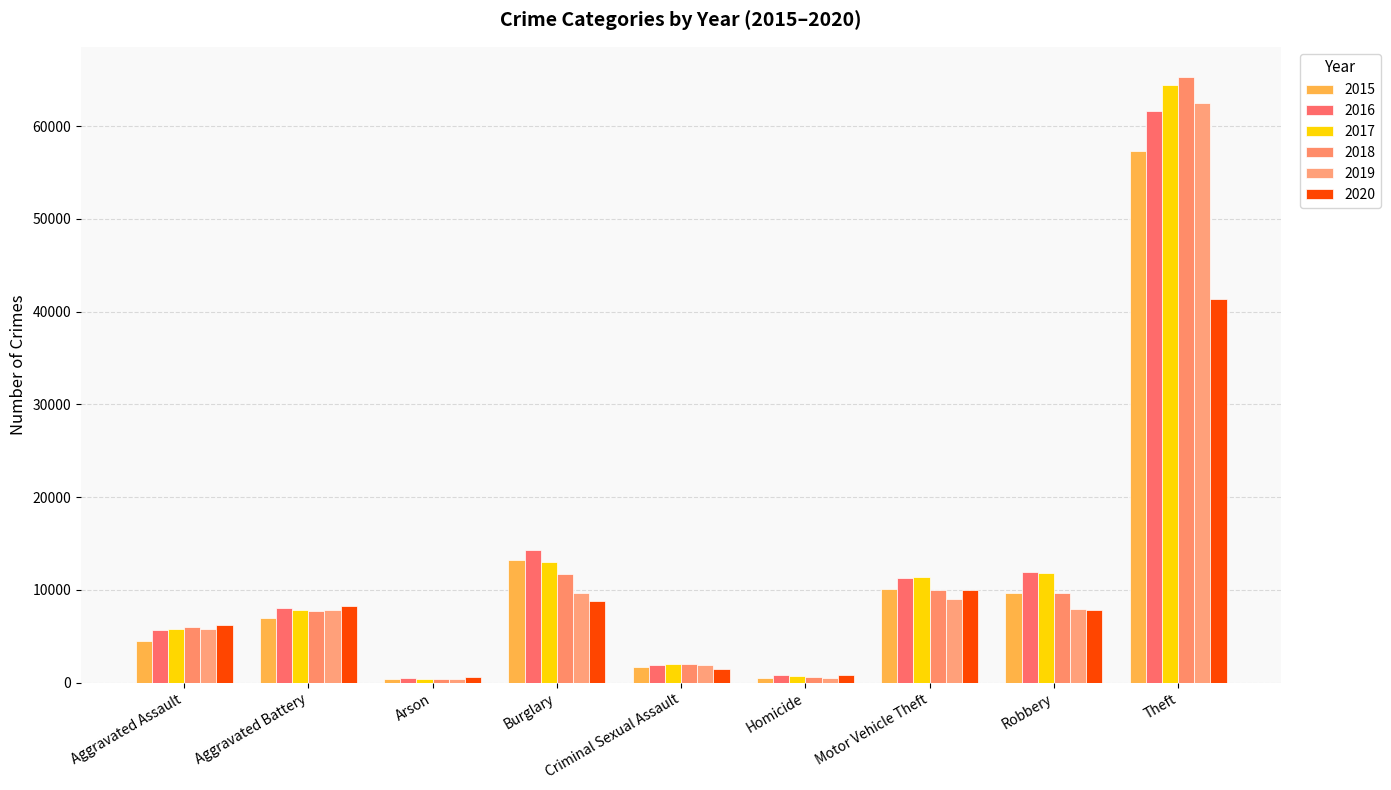

At which category does the chart reach its minimum across all series?

Arson